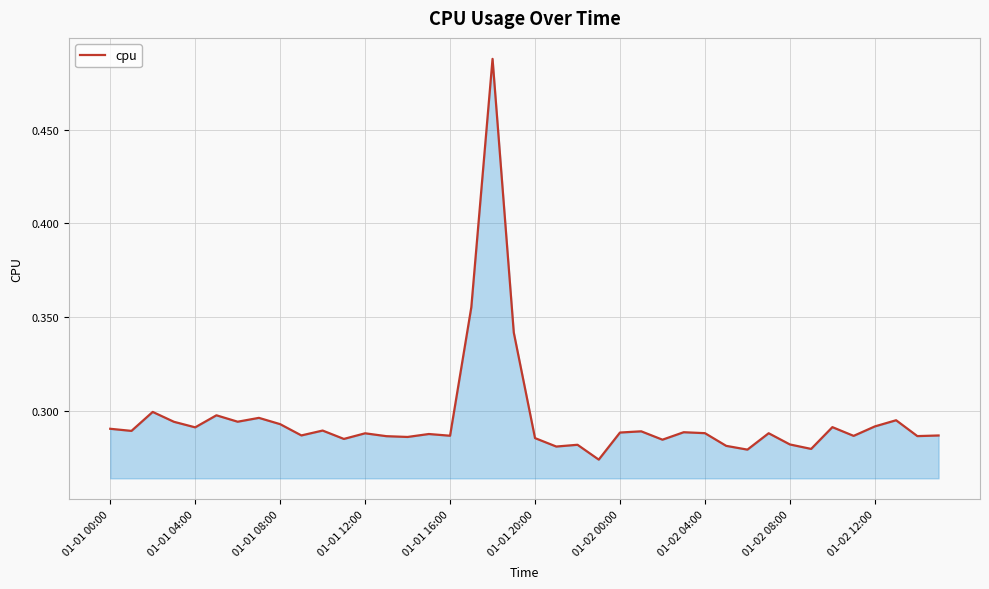

True or false: the data has more than 0 interior local peaks.

True